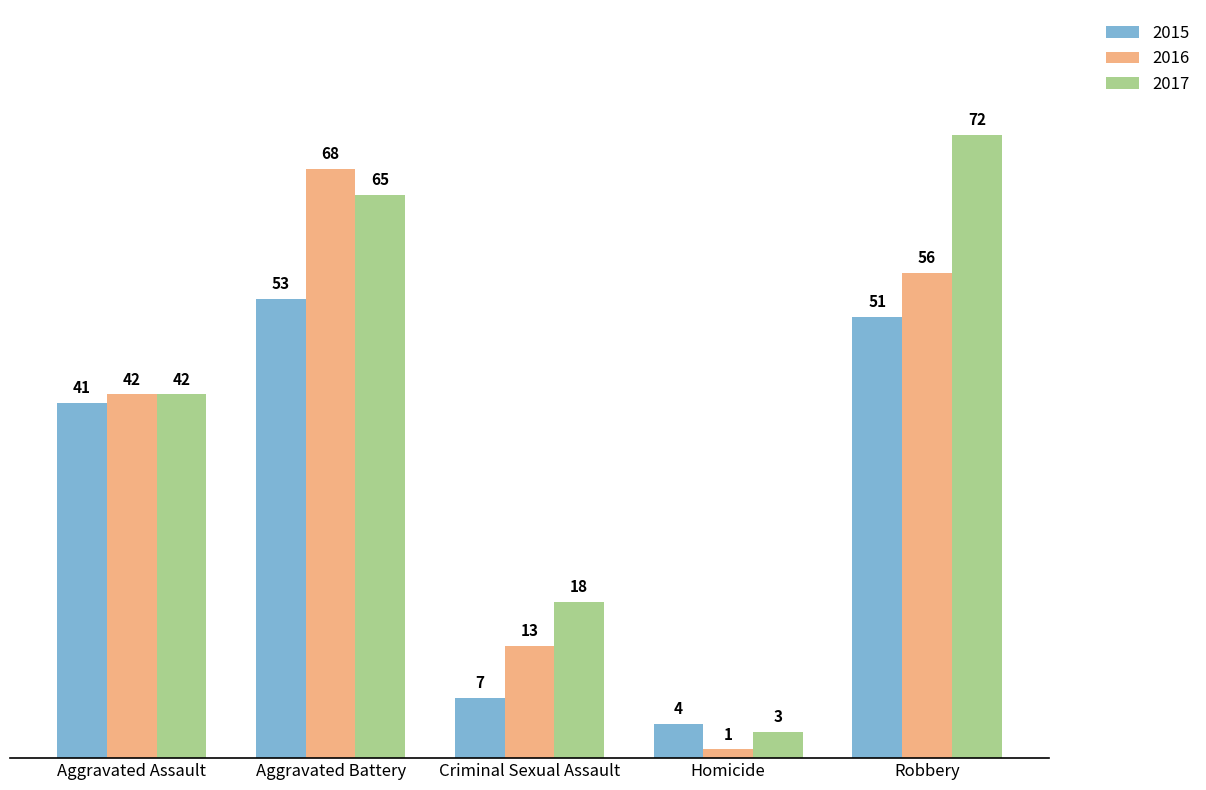

What is the label of the 4th bar from the left?

Homicide